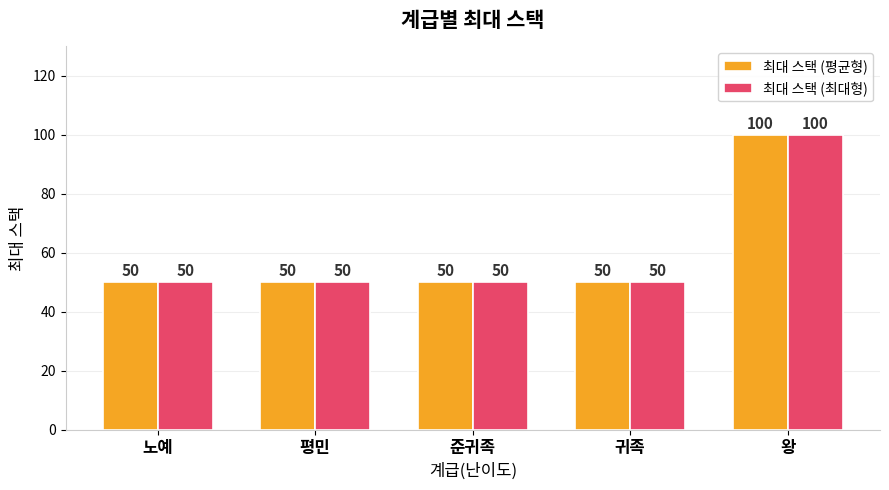

Which label corresponds to the largest value in the chart?

왕